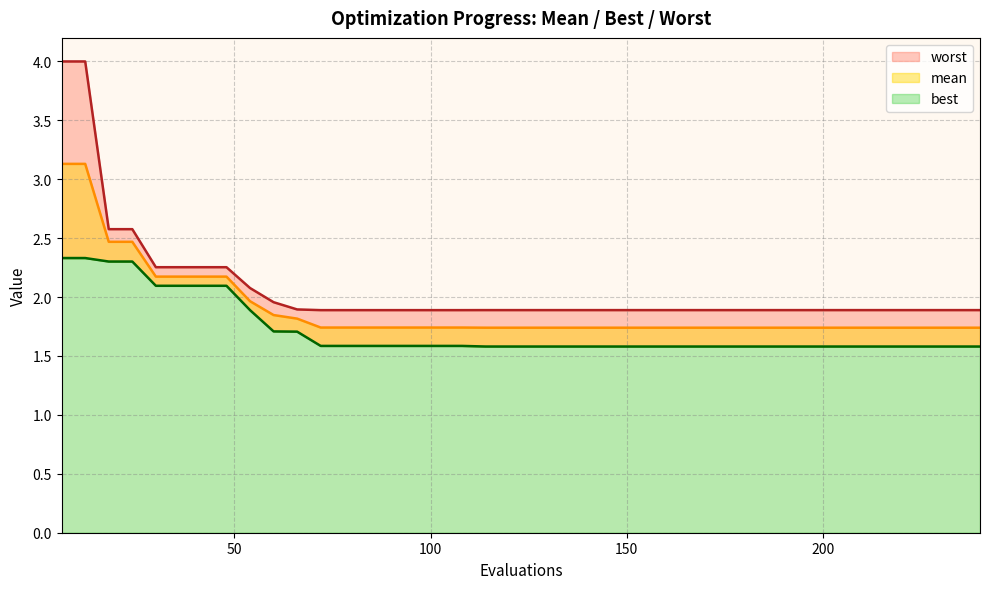

Between 174 and 54, which is larger?

54